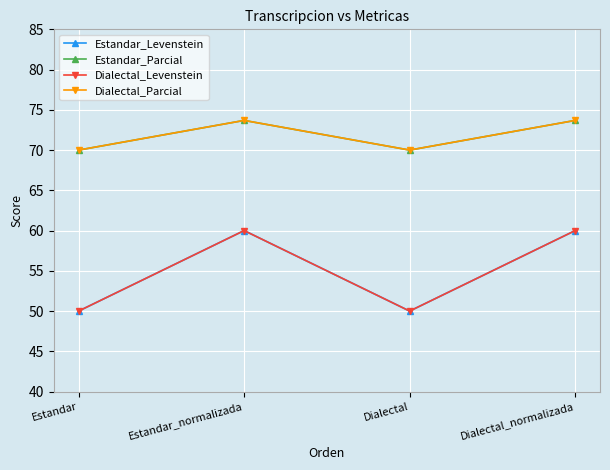

At which category does Estandar_Levenstein reach its first local peak?

Estandar_normalizada